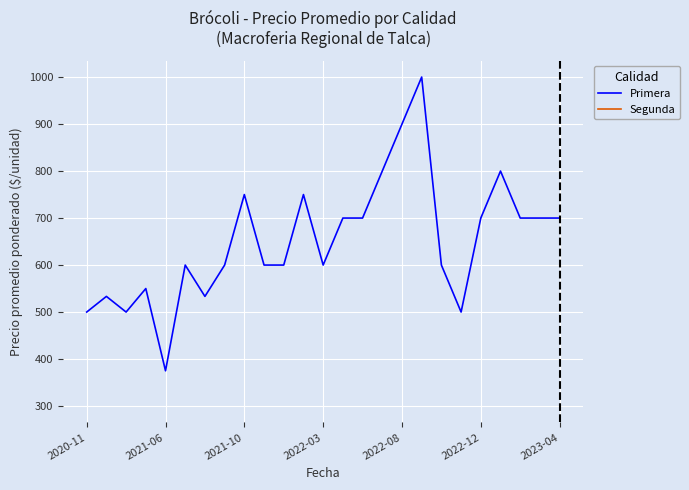

What is the highest value of the Primera series?

1000.0